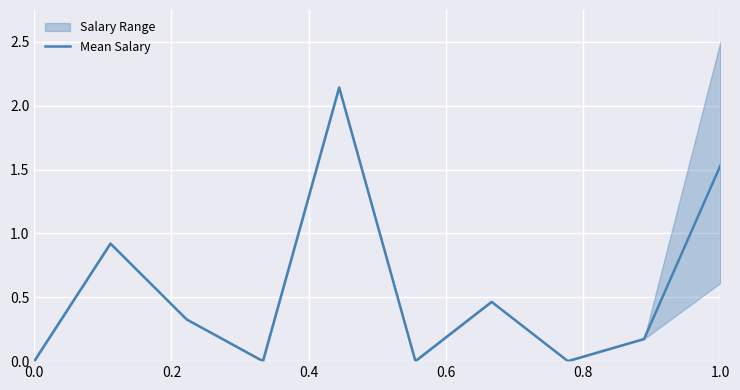

Reading right to left, transcribe all the data shown in this chart.

1.5	0.2	0.0	0.5	0.0	2.1	0.0	0.3	0.9	0.0